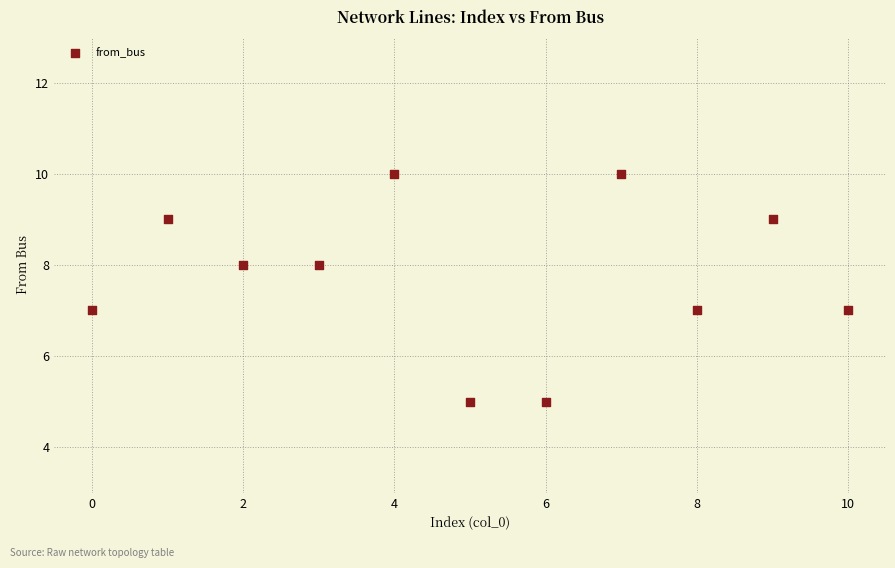

What is the average Y value?

8